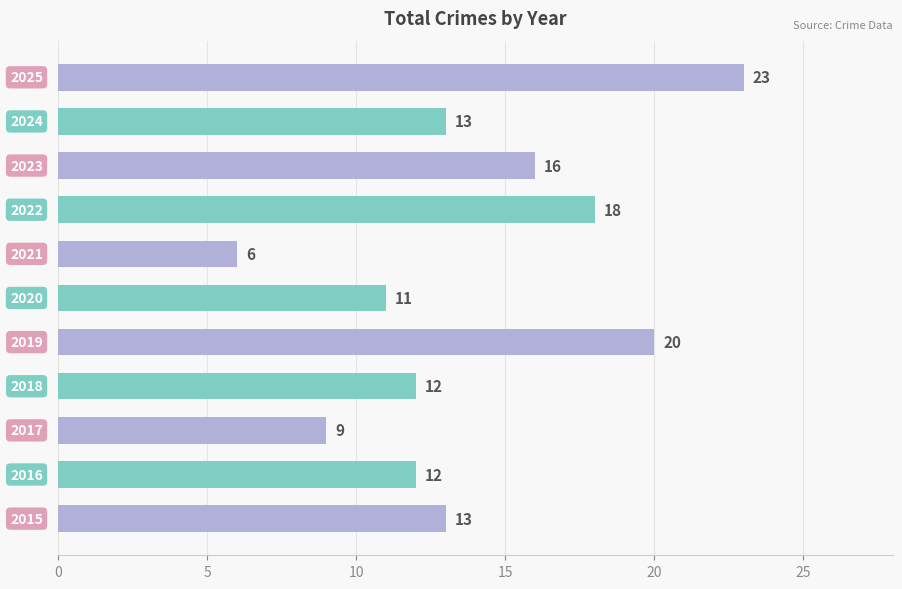

What is the sum of all values?

153